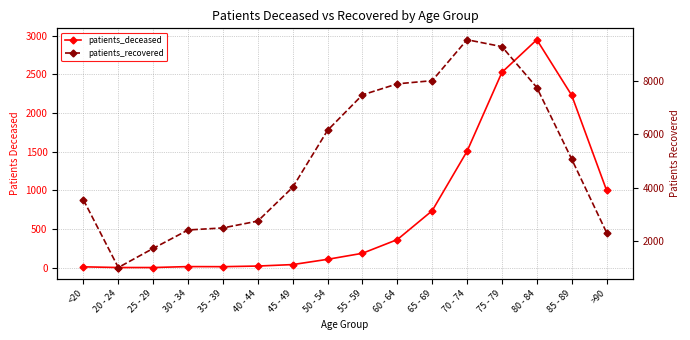

At 30 - 34, list the series in order from smallest to largest.

patients_deceased, patients_recovered